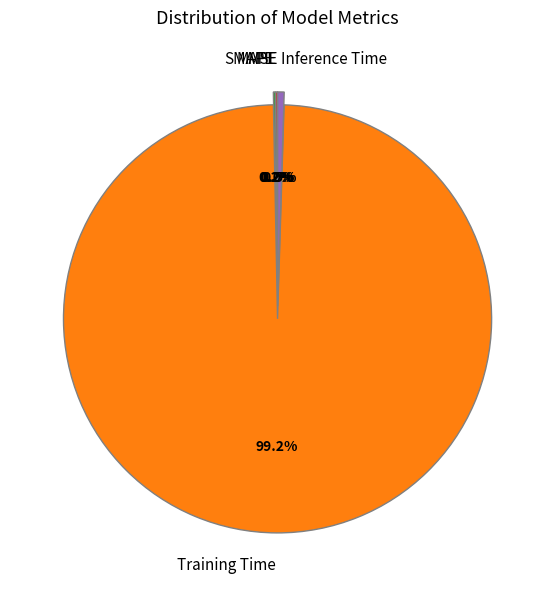

How much of the chart is everything except Inference Time?

99.5%